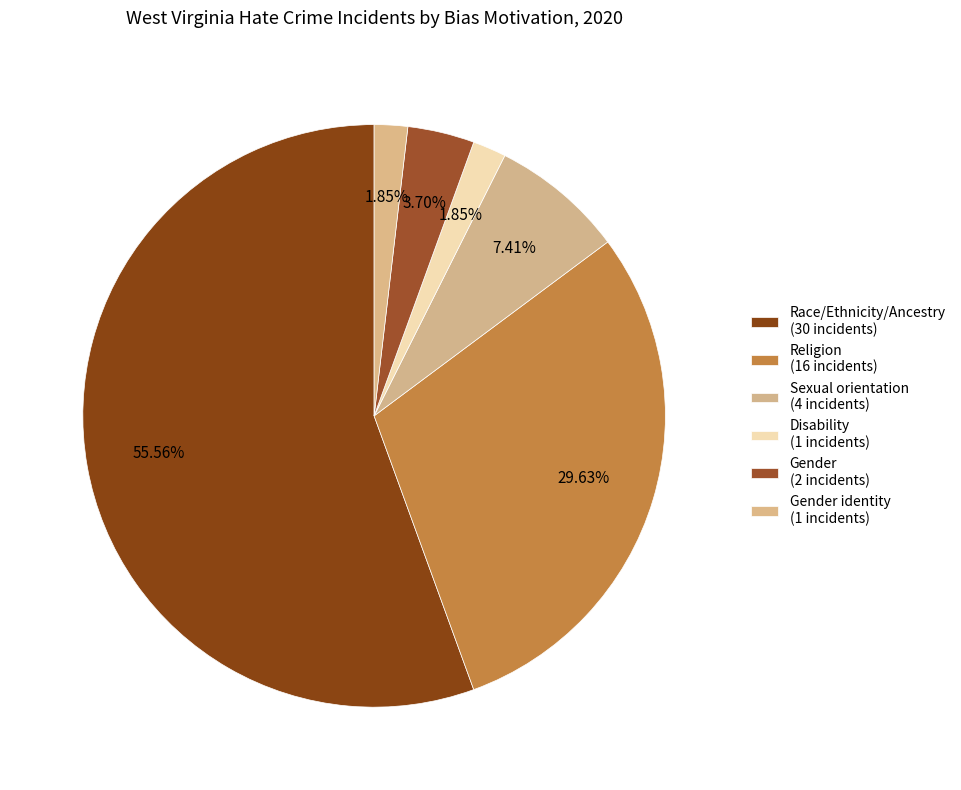

How many segments does this pie chart have?

6